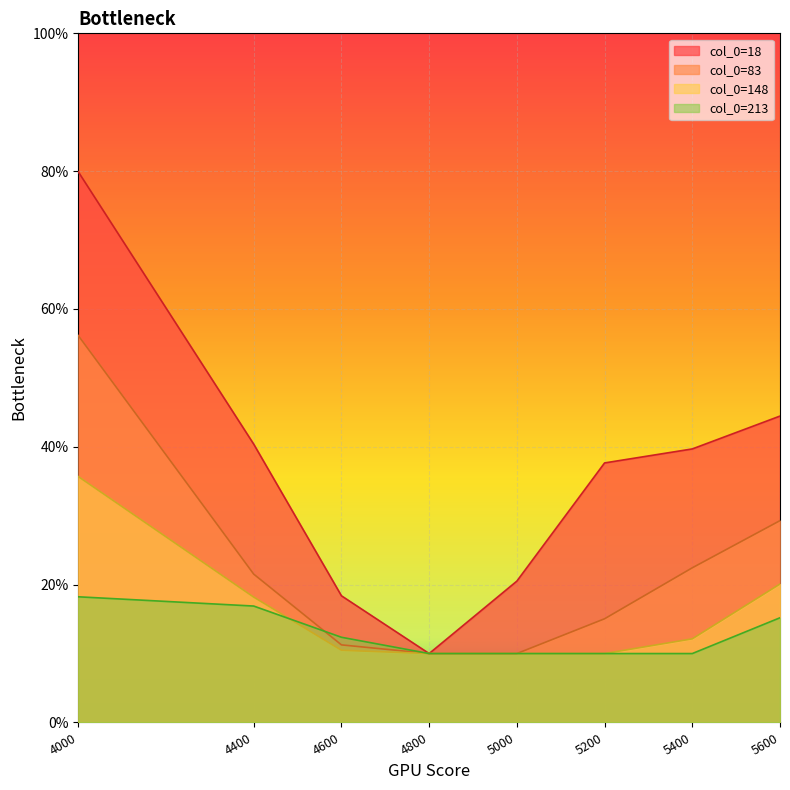

What are all the series names shown in the legend?

18, 83, 148, 213